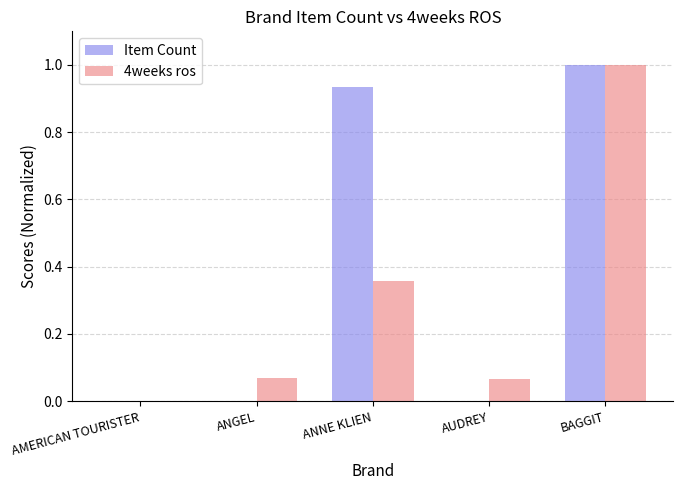

What is the sum of all 4weeks ros values?

1.5